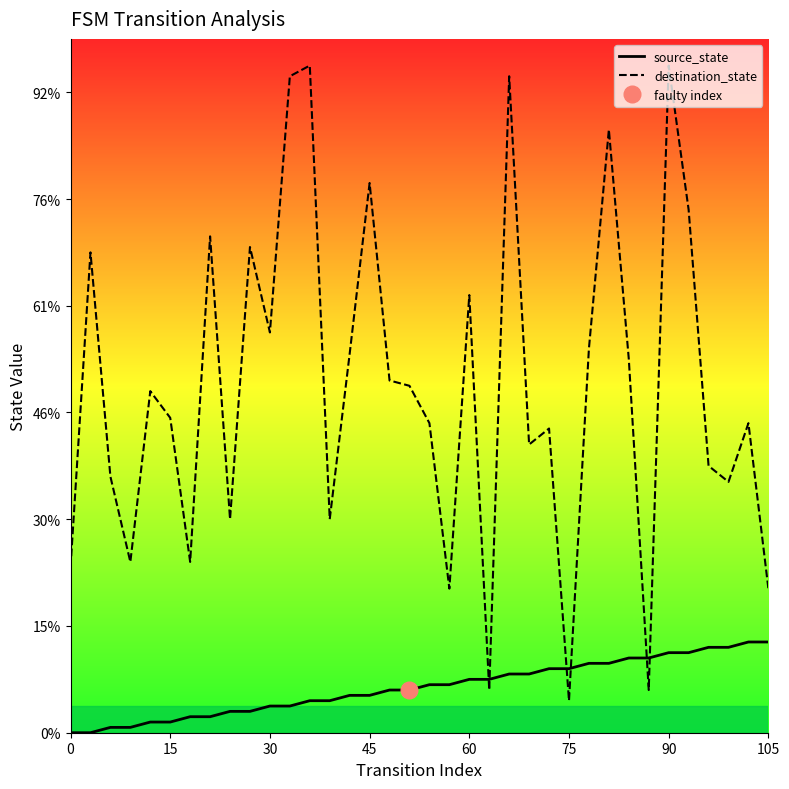

Which series has the largest total across all categories?

destination_state